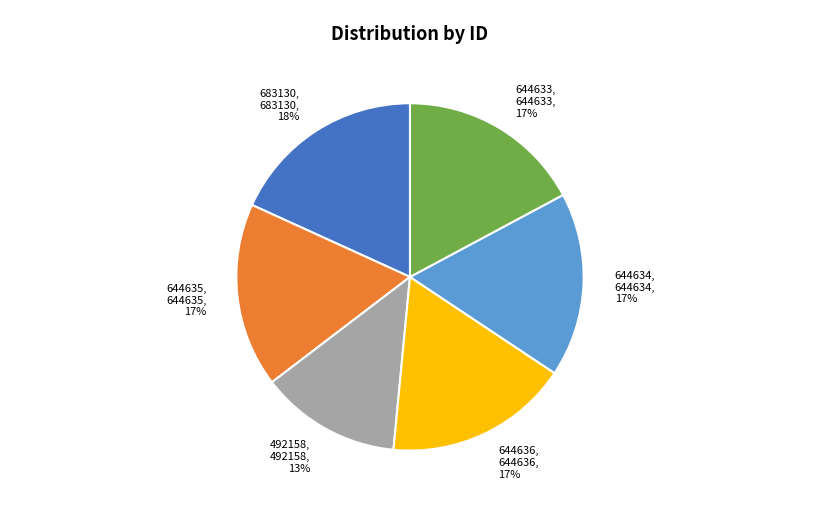

What is the ratio of the value at 683130, 683130, 18% to the value at 492158, 492158, 13%?

1.4